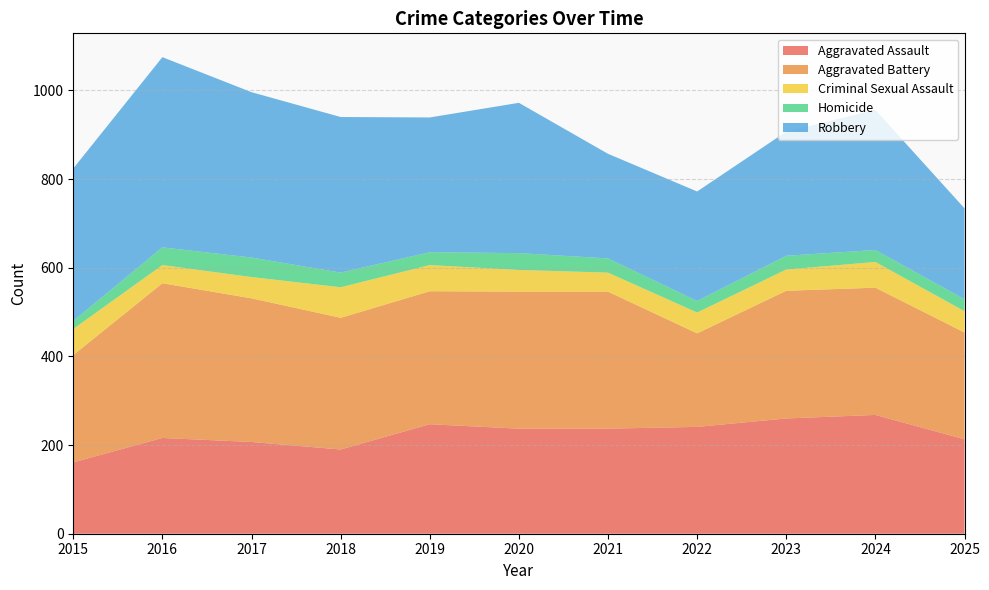

Reading right to left, list all the values displayed in this chart.

Aggravated Assault: 213	268	260	241	237	237	247	190	207	216	161
Aggravated Battery: 241	287	288	211	309	309	300	297	324	349	242
Criminal Sexual Assault: 48	58	48	47	43	49	59	69	48	41	59
Homicide: 27	27	31	26	32	38	29	33	44	40	18
Robbery: 205	316	280	247	236	339	304	351	373	429	344